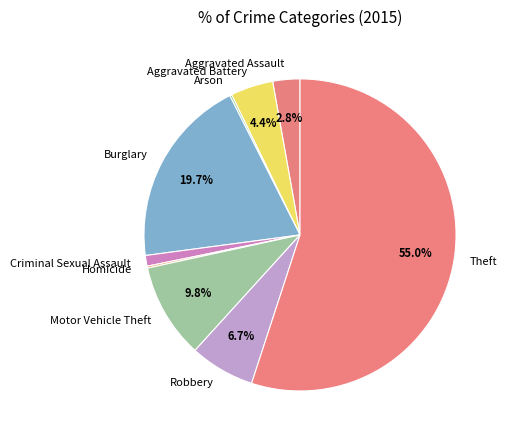

Combined, do Aggravated Assault and Motor Vehicle Theft account for over 50%?

No